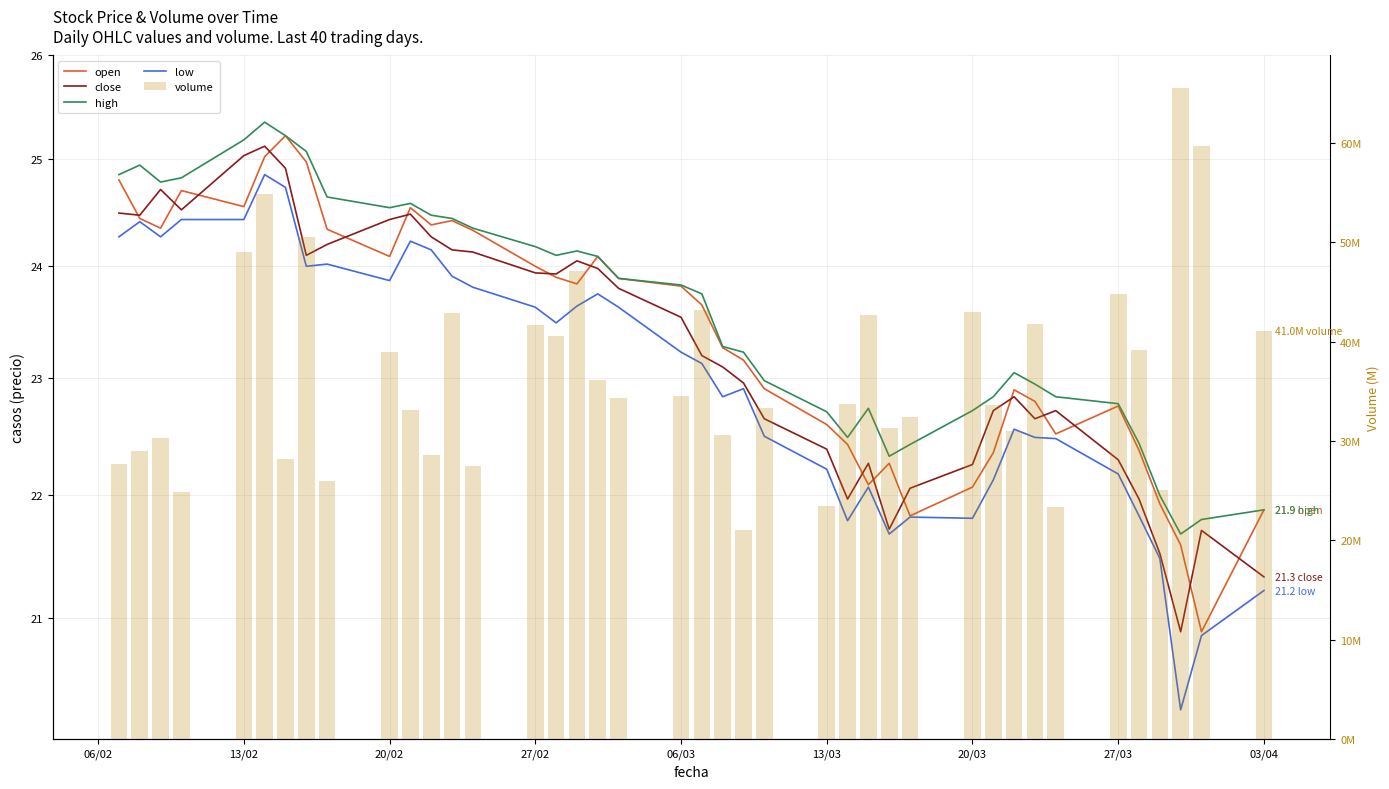

What are all the series names shown in the legend?

open, close, high, low, volume